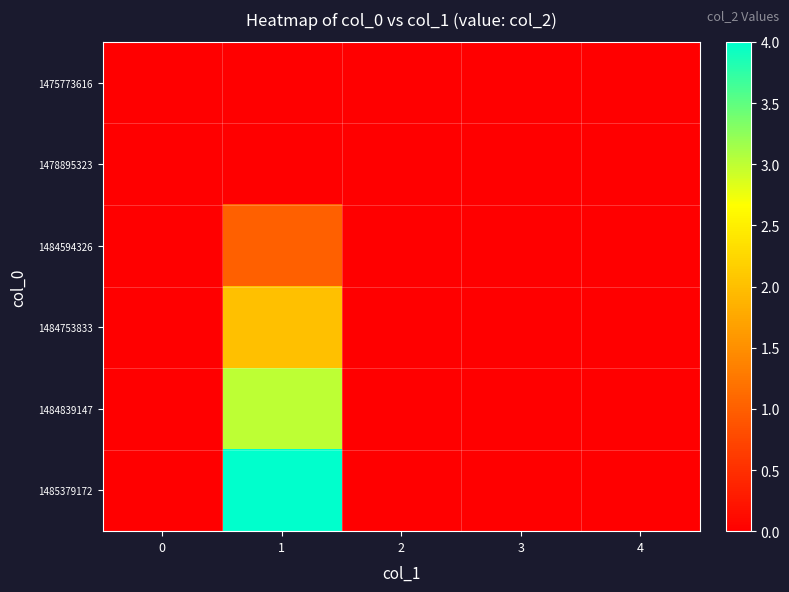

What is the greatest value displayed?

4